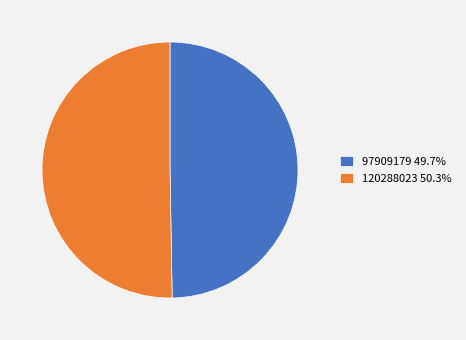

What is the ratio of the value at 97909179 49.7% to the value at 120288023 50.3%?

1.0